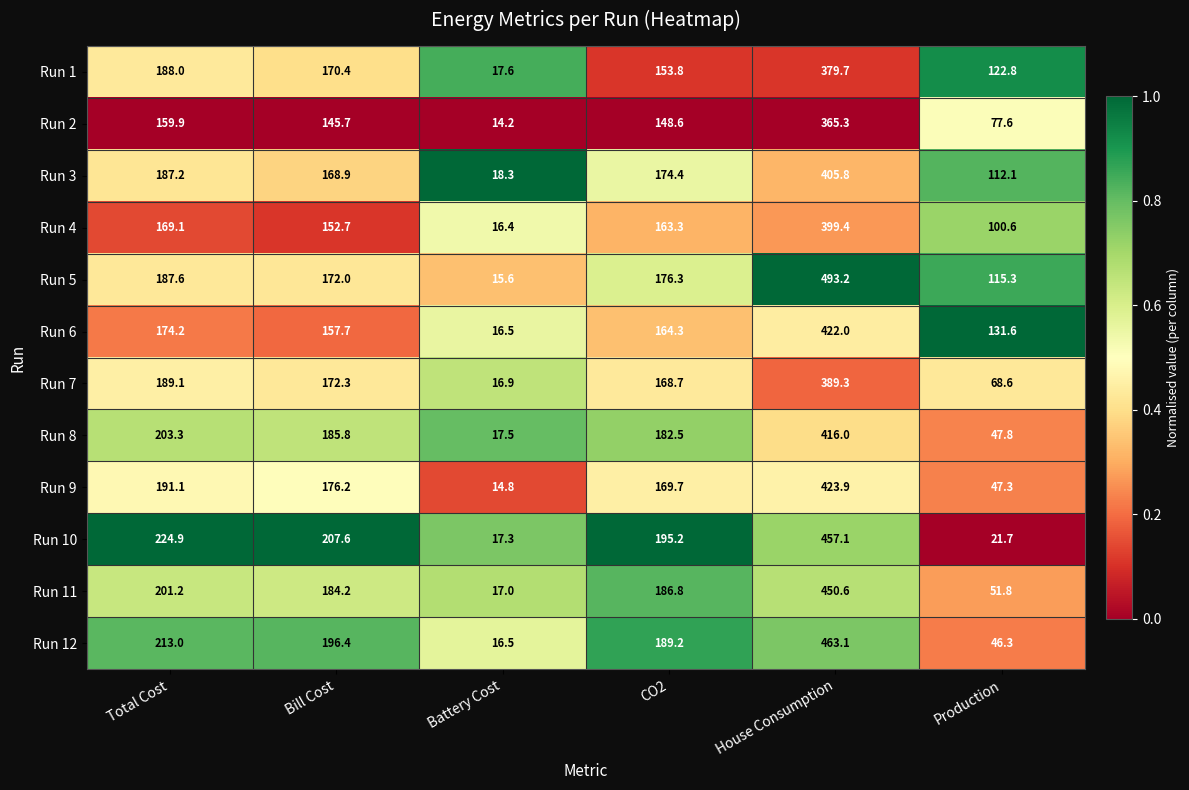

What is the difference between the maximum and minimum values in the Run 12 series?

446.6